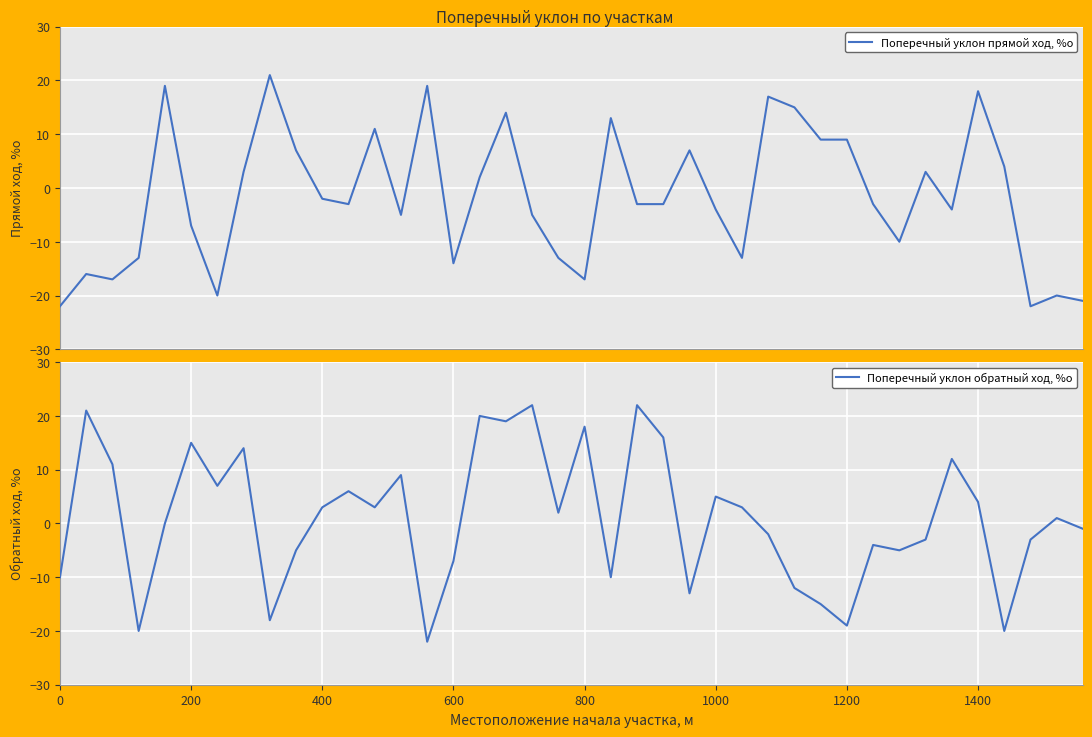

What is the lowest value of the Поперечный уклон прямой ход, %о series?

-22